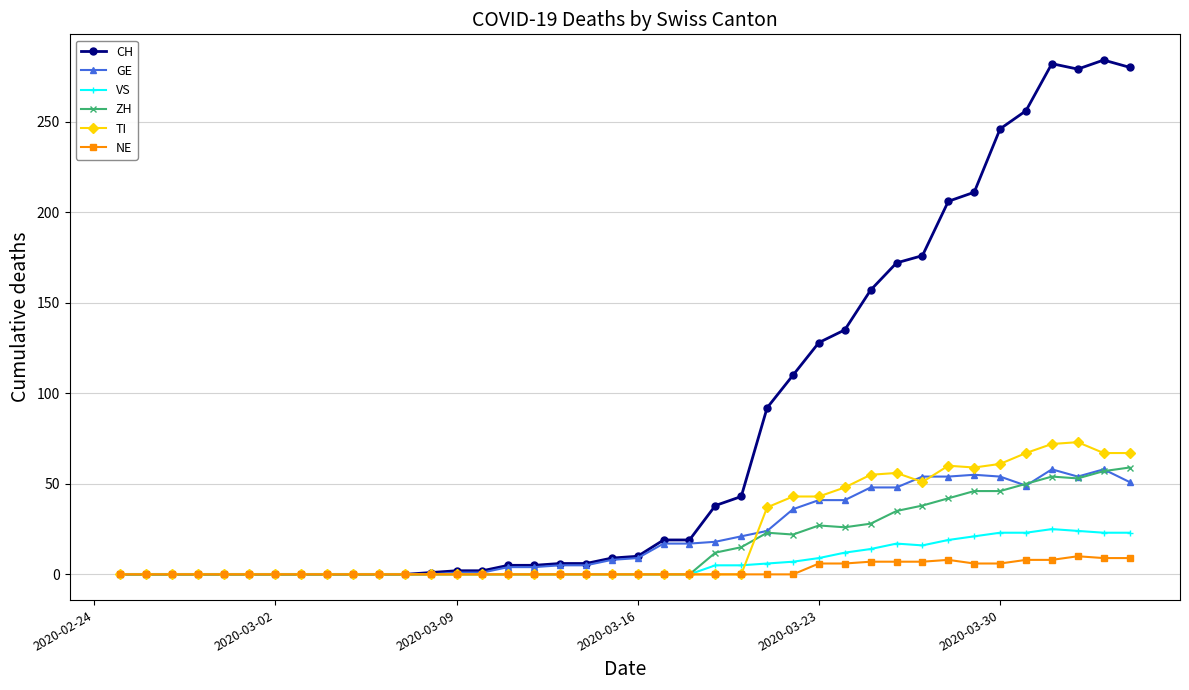

What is the highest value of the TI series?

73